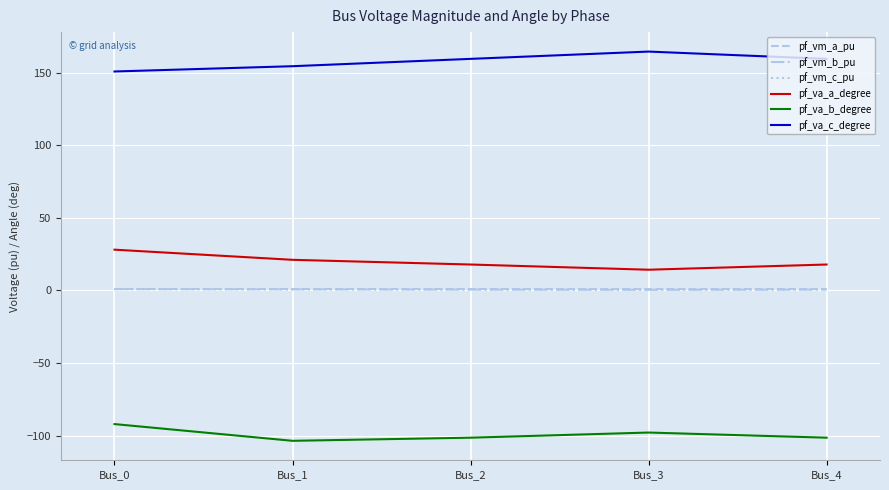

Where is the first local maximum for pf_va_c_degree?

Bus_3